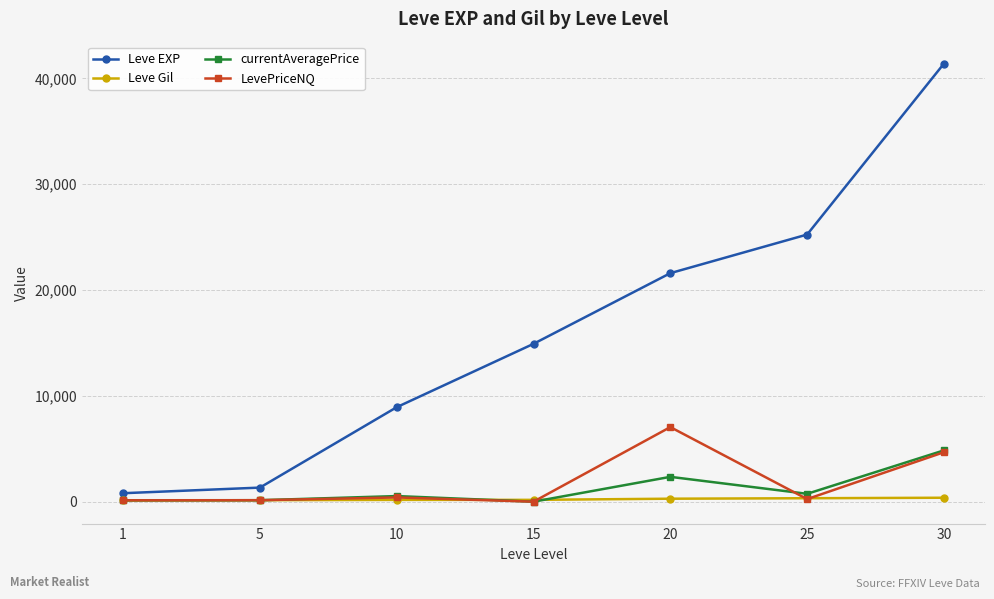

What is the maximum value for currentAveragePrice?

4849.6